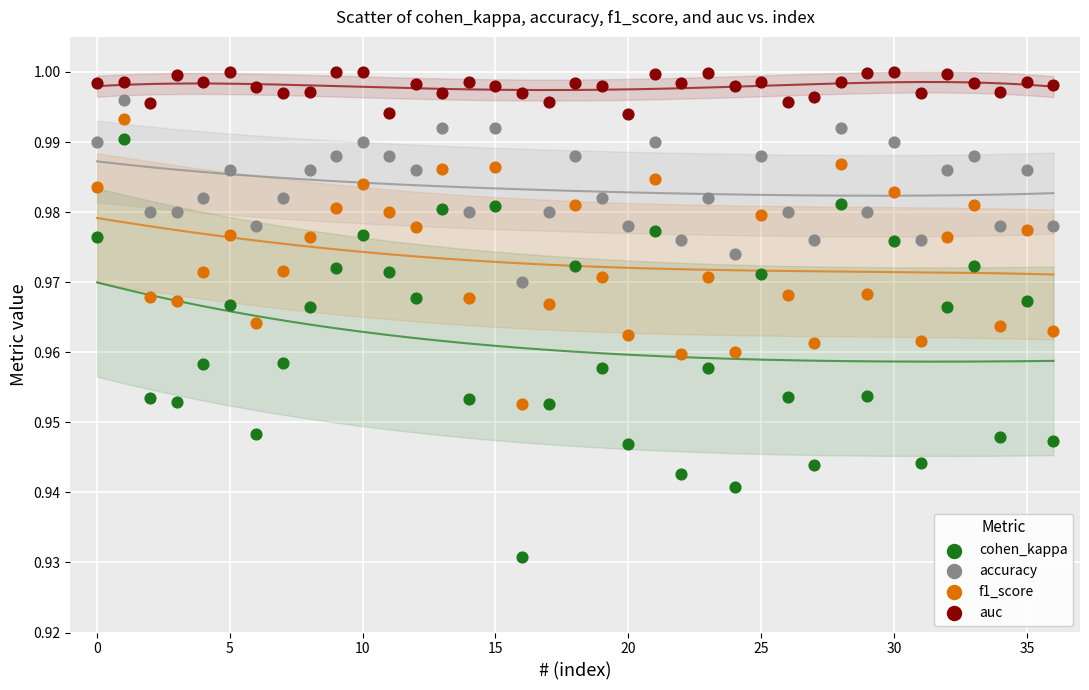

Which series contains the lowest Y value?

cohen_kappa